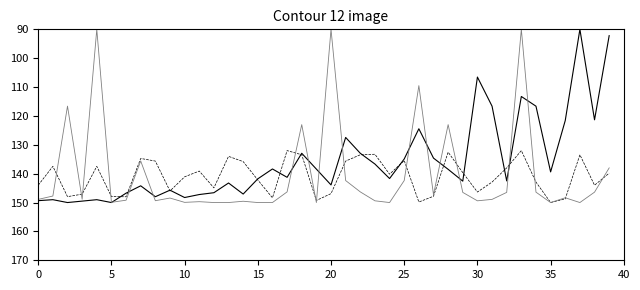

What is the maximum value shown in the chart?

150.0